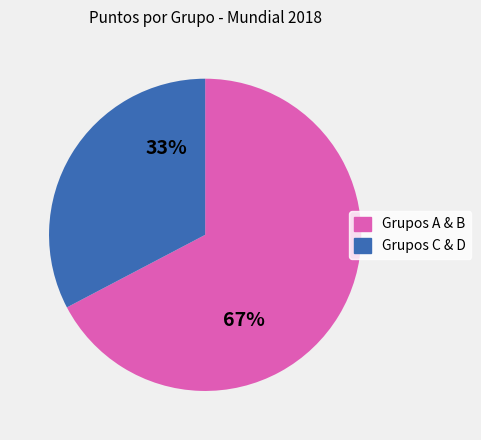

Count the number of slices in the pie.

2